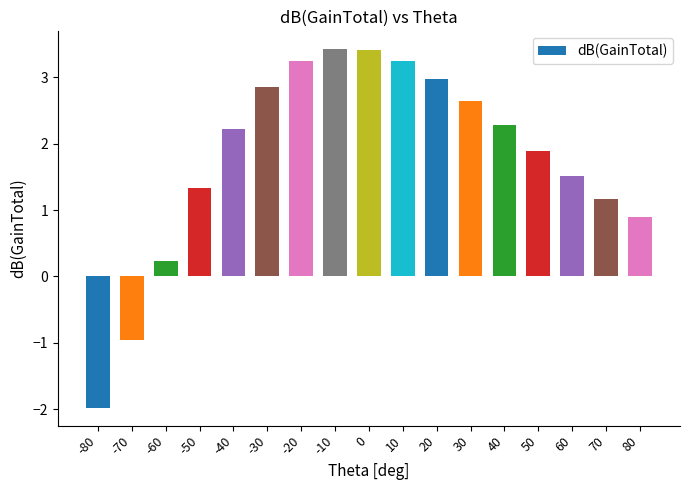

Does the chart contain stacked bars?

No